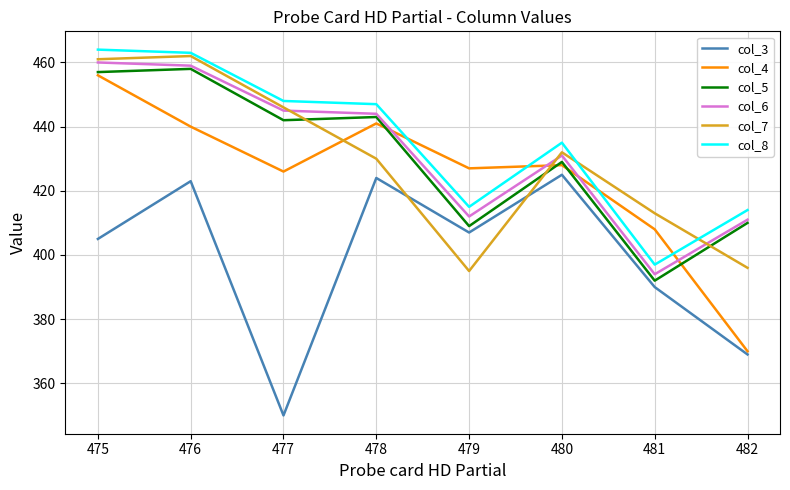

At which category does the chart reach its minimum across all series?

477